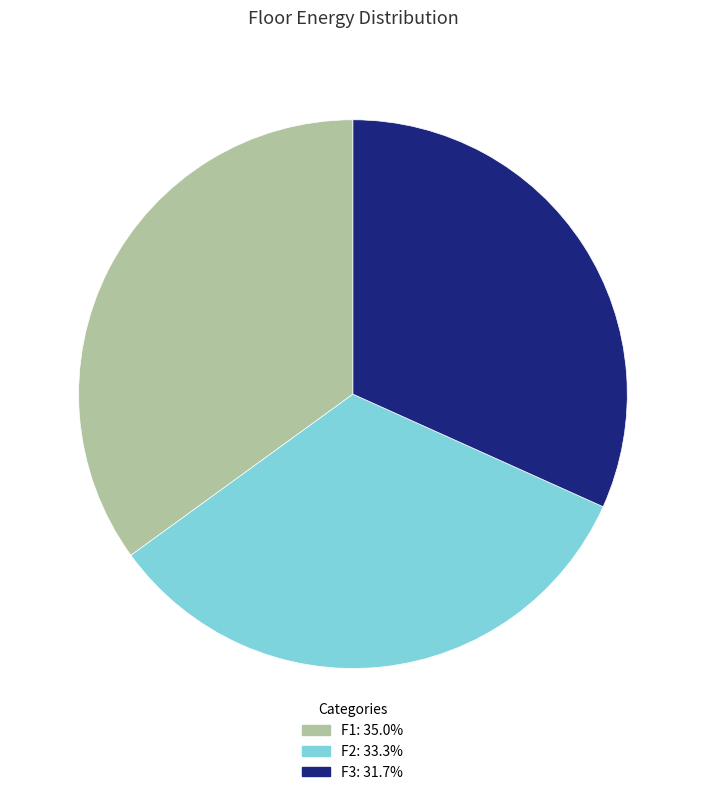

Between F2 and F3, which is larger?

F2